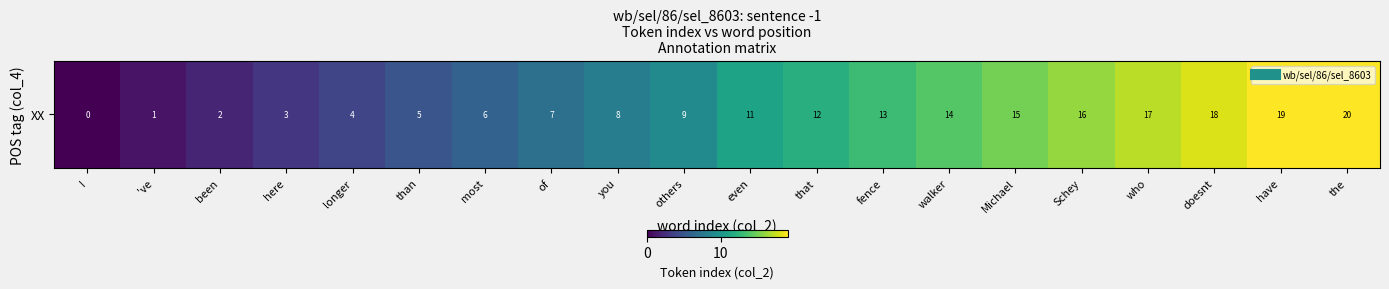

What is the average value?

10